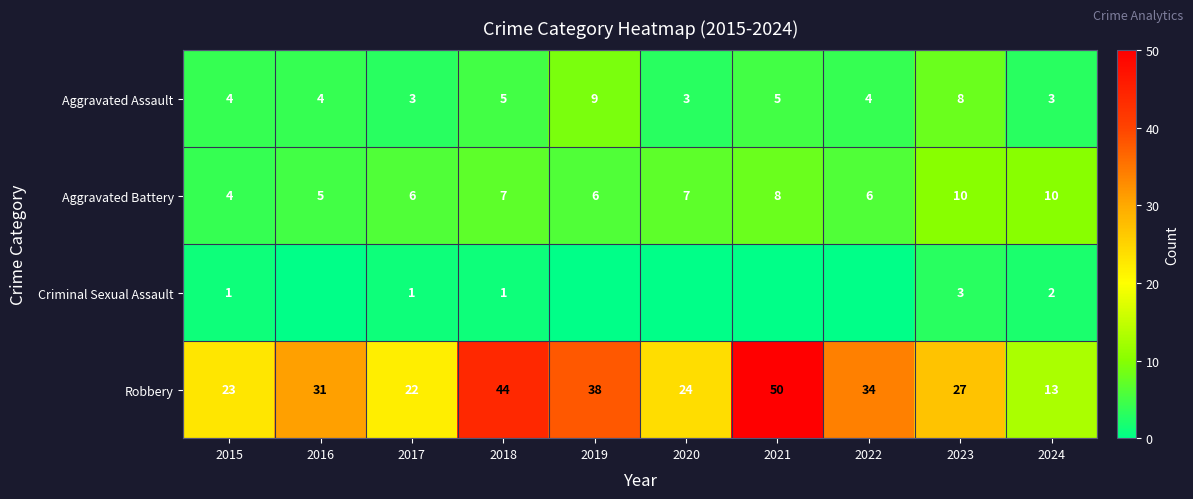

Rank the series at 2024 from highest to lowest value.

Robbery, Aggravated Battery, Aggravated Assault, Criminal Sexual Assault